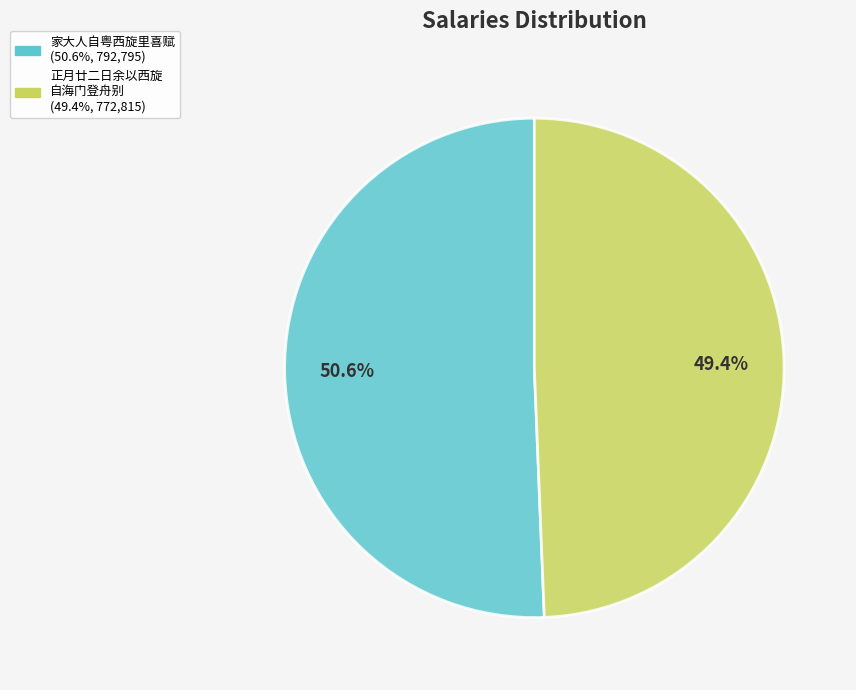

How many segments does this pie chart have?

2